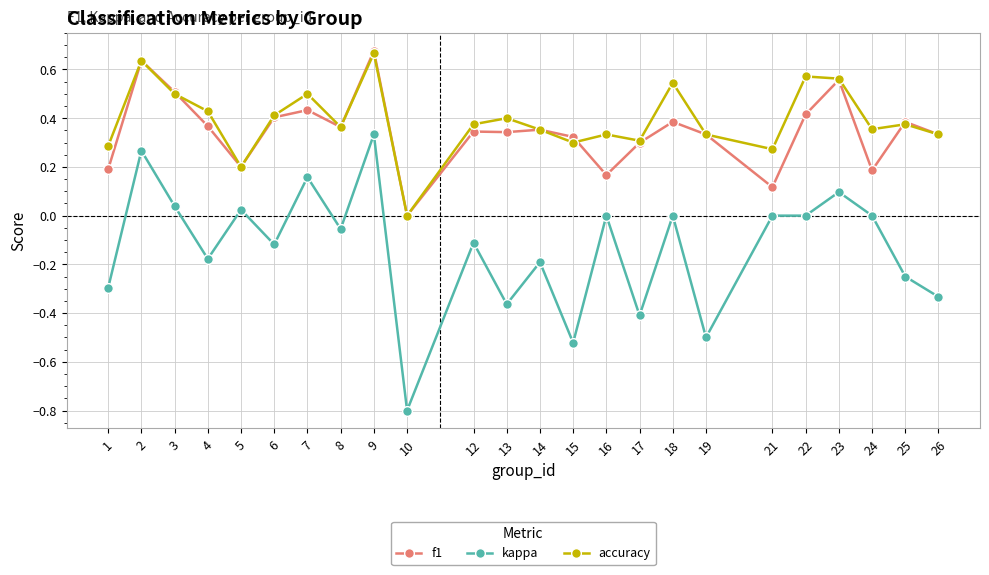

Is the value of accuracy at 12 greater than the value of f1 at 3?

No